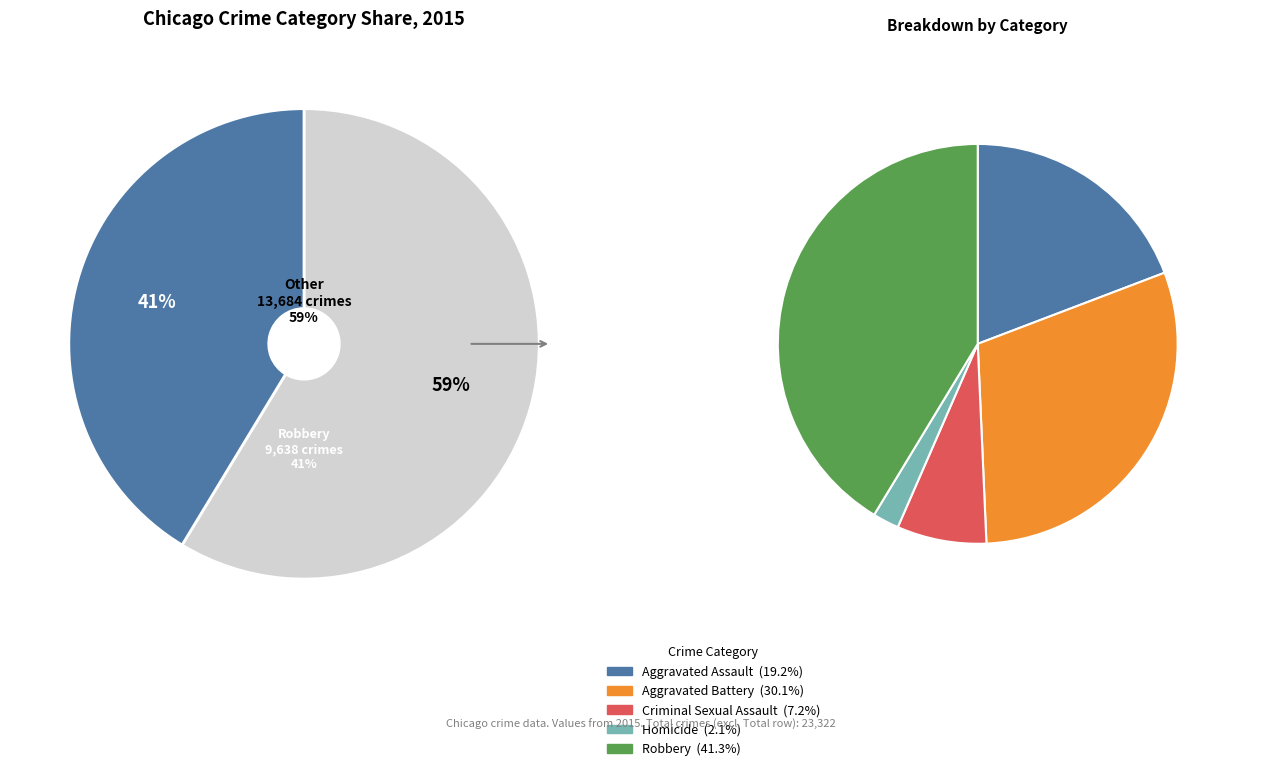

Which category has the smallest portion of the pie?

Homicide